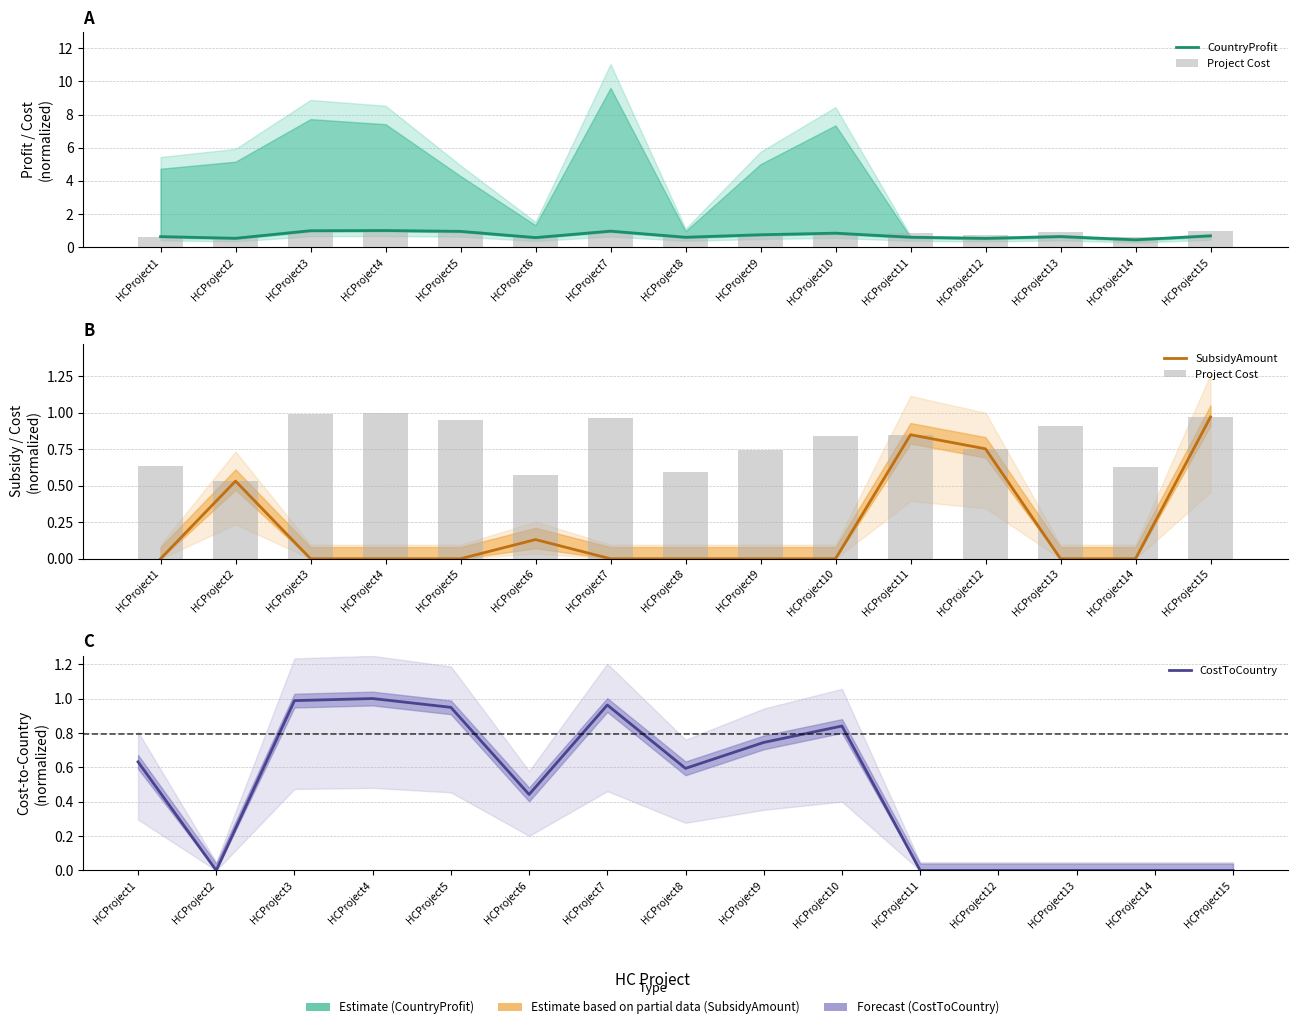

What are all the series names shown in the legend?

CountryProfit, Project Cost, SubsidyAmount, CostToCountry